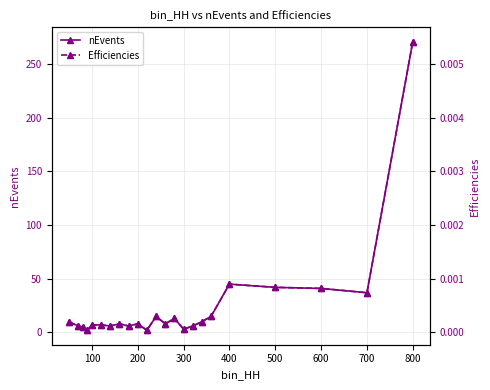

True or false: nEvents and Efficiencies cross at least once.

False